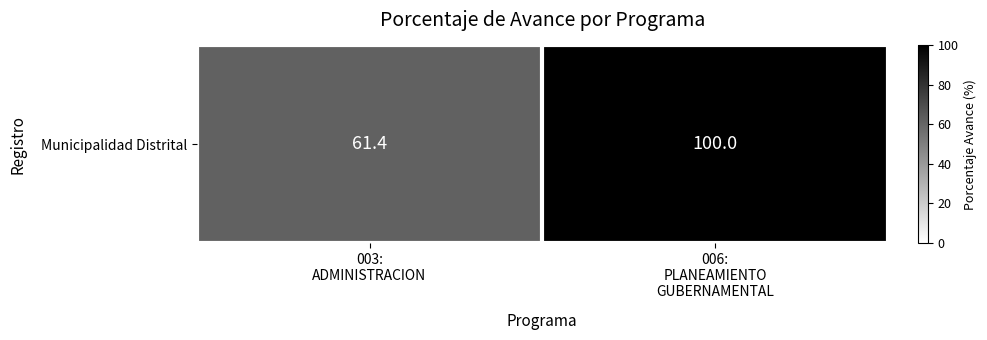

What is the difference between the values at 003:
ADMINISTRACION and 006:
PLANEAMIENTO
GUBERNAMENTAL?

38.6